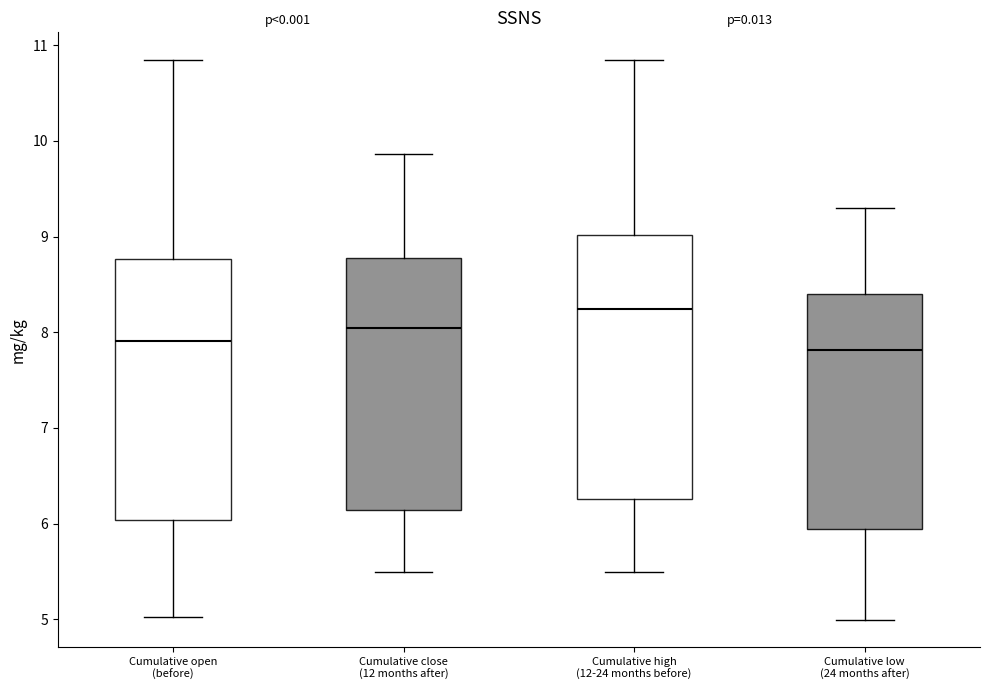

Where does the median line of the box for Cumulative low (24 months after) sit on the y-axis? The values are not printed on the chart, so give them approximately, as read against the axis.

7.8